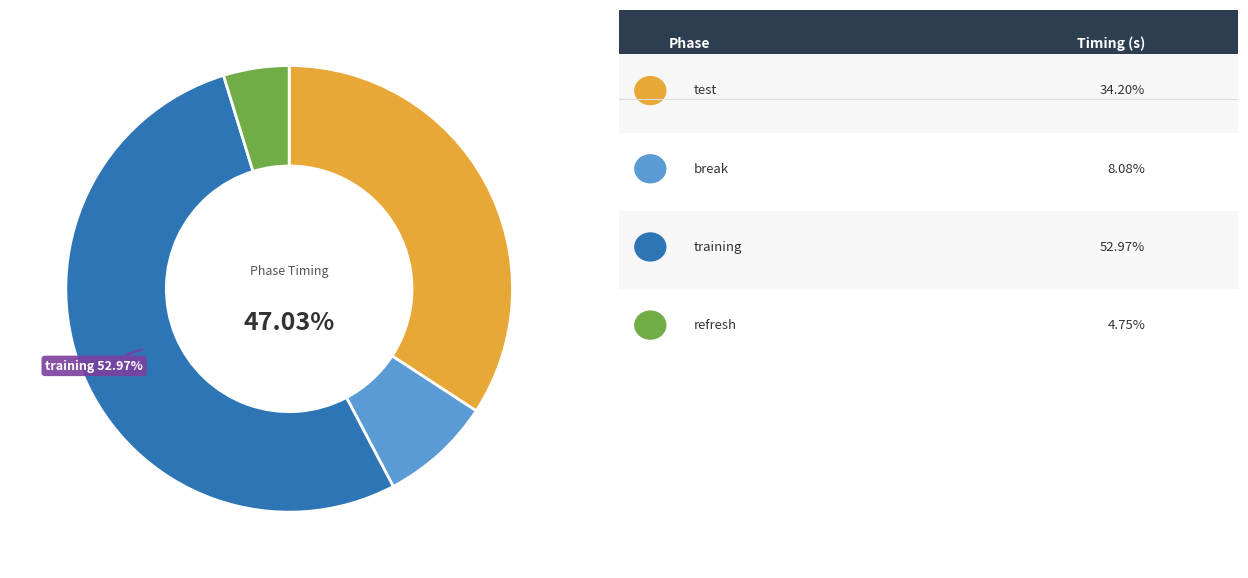

Which category has the smallest portion of the pie?

refresh